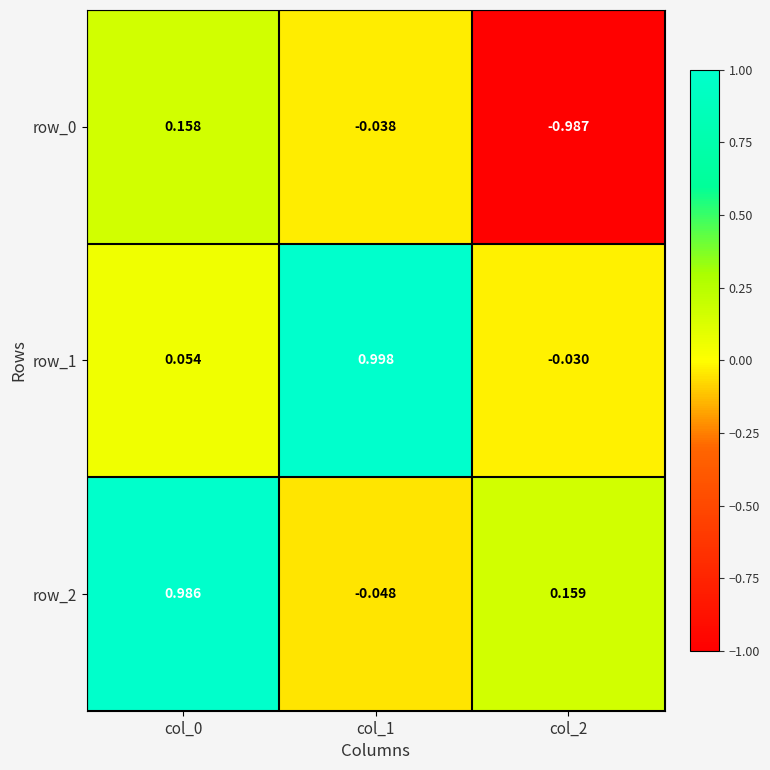

Reading left to right, what are all the values shown in this chart?

row_0: col_0=0.2	col_1=-0.0	col_2=-1.0
row_1: col_0=0.1	col_1=1.0	col_2=-0.0
row_2: col_0=1.0	col_1=-0.0	col_2=0.2